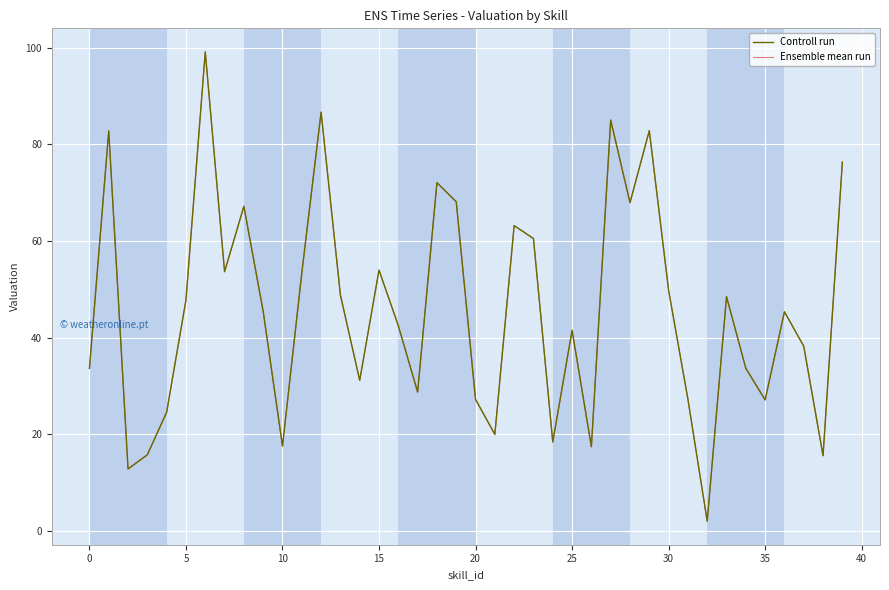

How many interior local valleys does the Controll run series have?

12